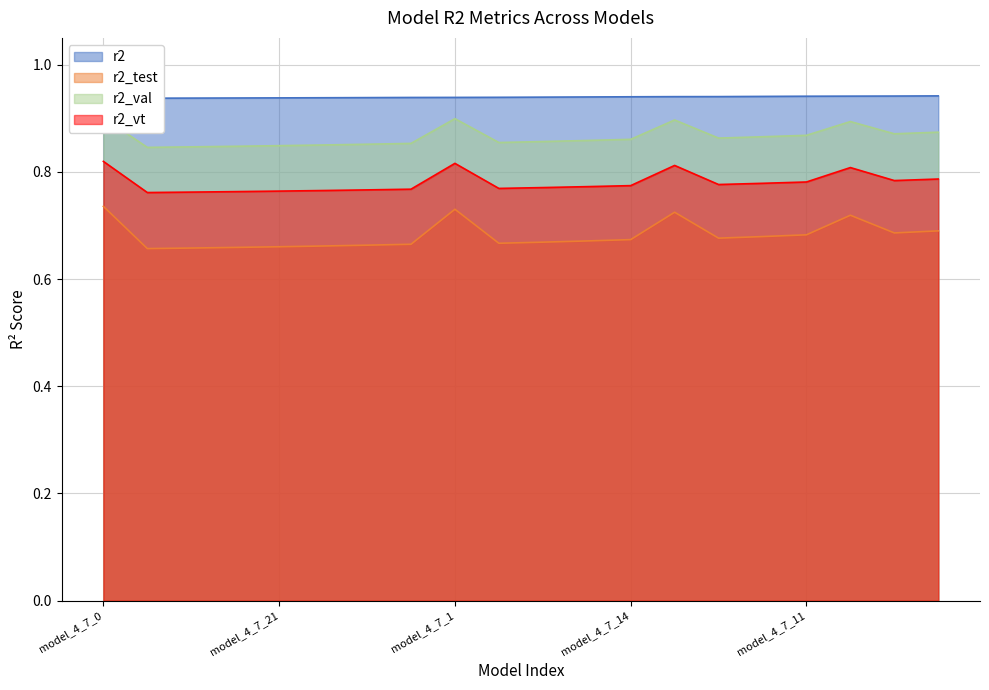

At which category does r2_test reach its first local peak?

model_4_7_1